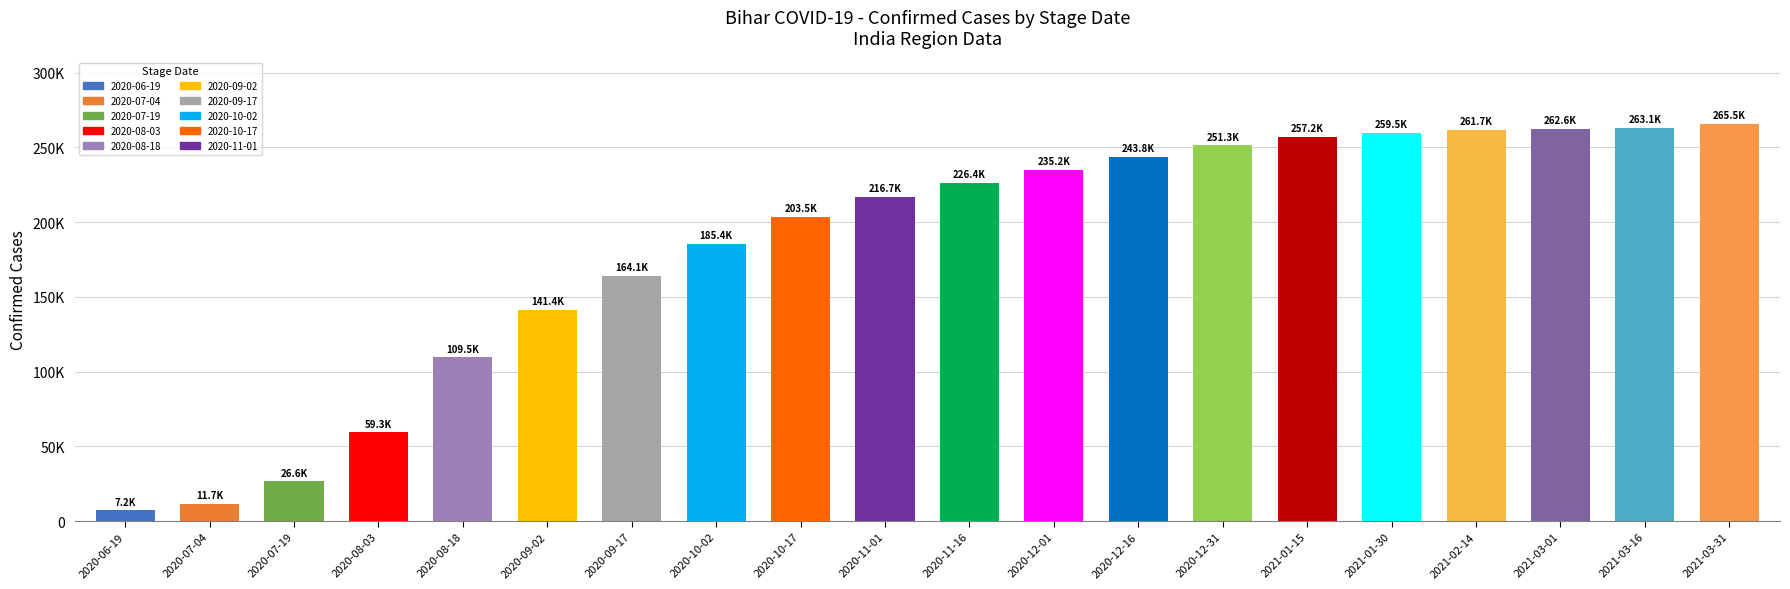

The chart shows a value of 67783 at 2021-03-01. True or false?

False